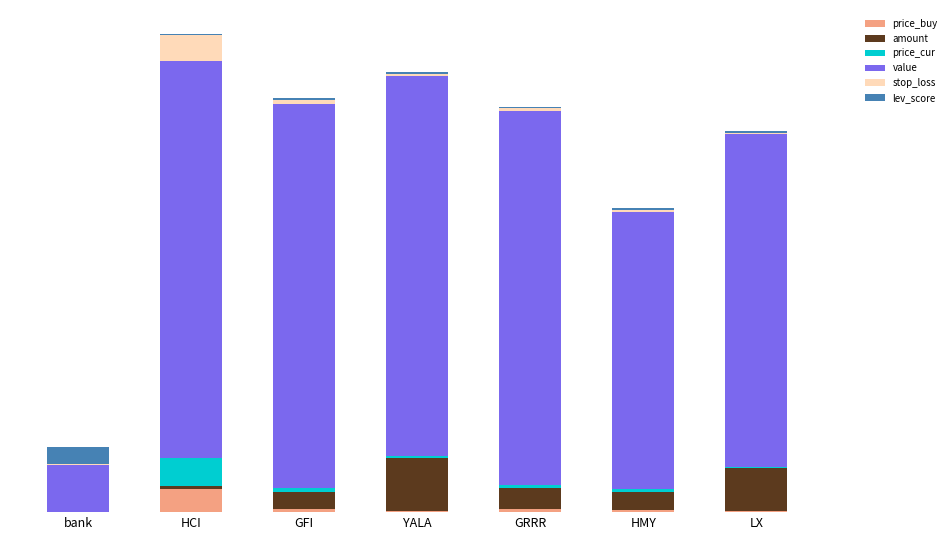

Does the chart contain stacked bars?

Yes